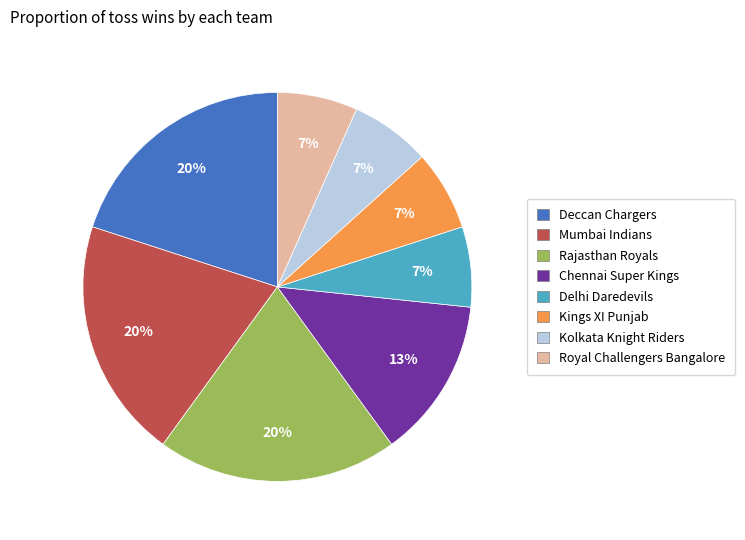

To the nearest percent, what is the difference between the largest and smallest slice percentages?

13%